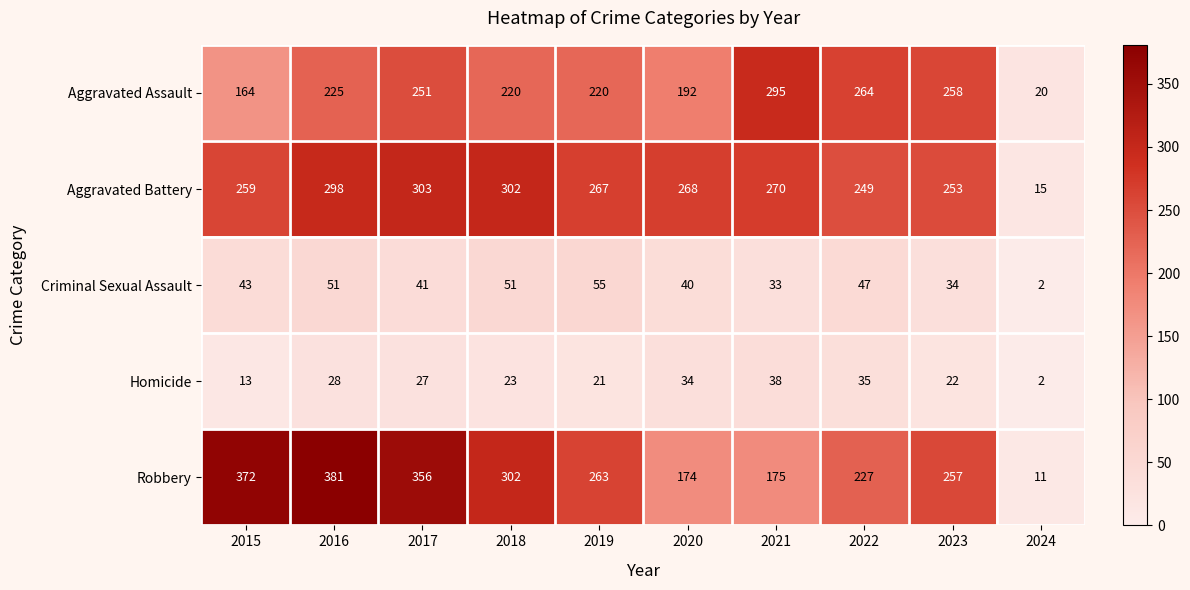

The value of Aggravated Battery at 2020 is 268. True or false?

True